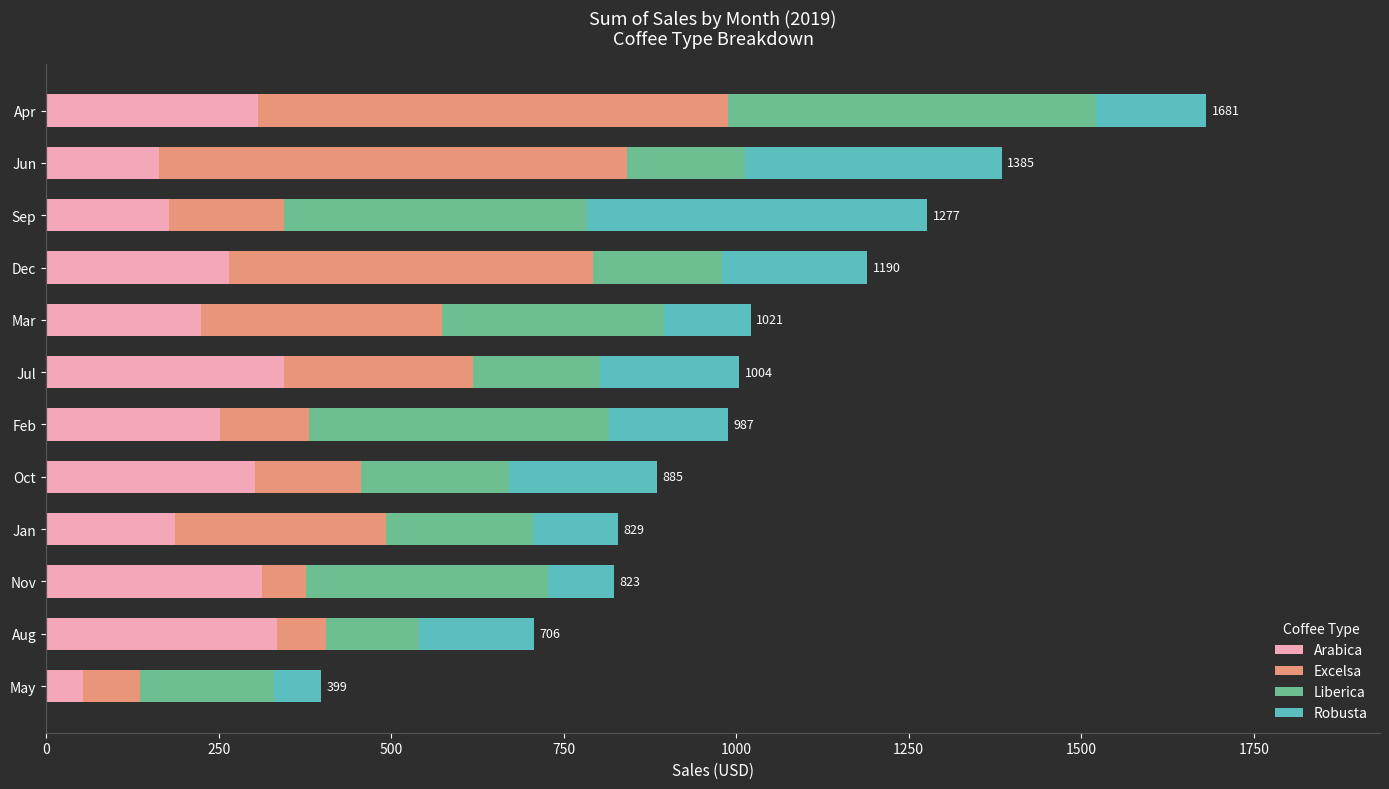

What is the total value across all series at Jan?

829.0